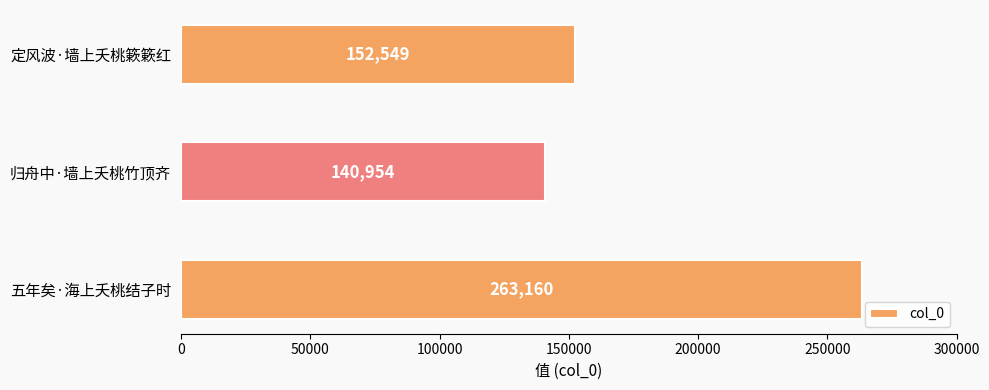

What is the average value?

185554